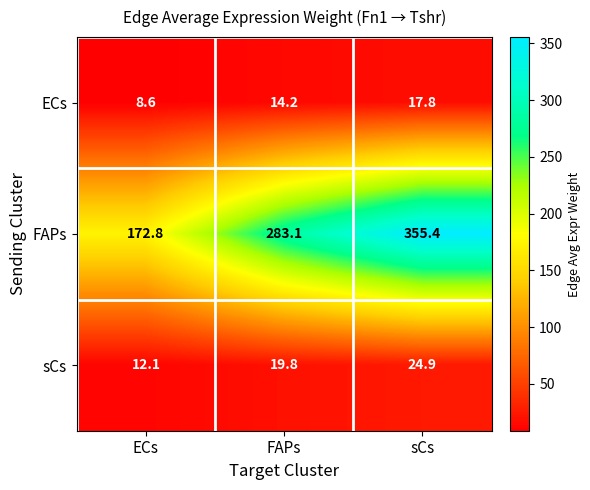

What is the sum of all sCs values?

56.8